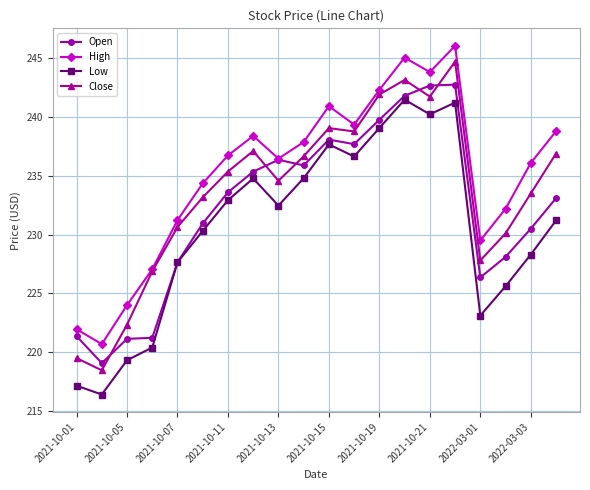

Which series has the largest total across all categories?

High